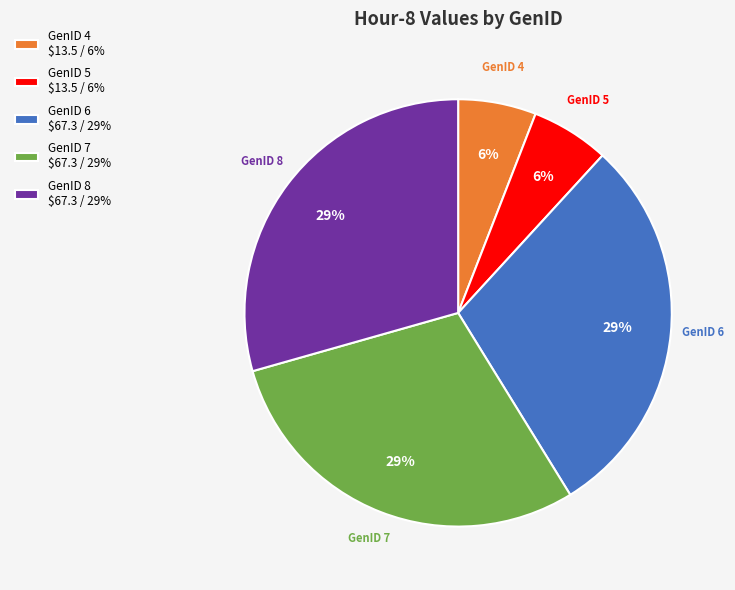

True or false: GenID 6 $67.3 / 29% accounts for 29% of the total.

True